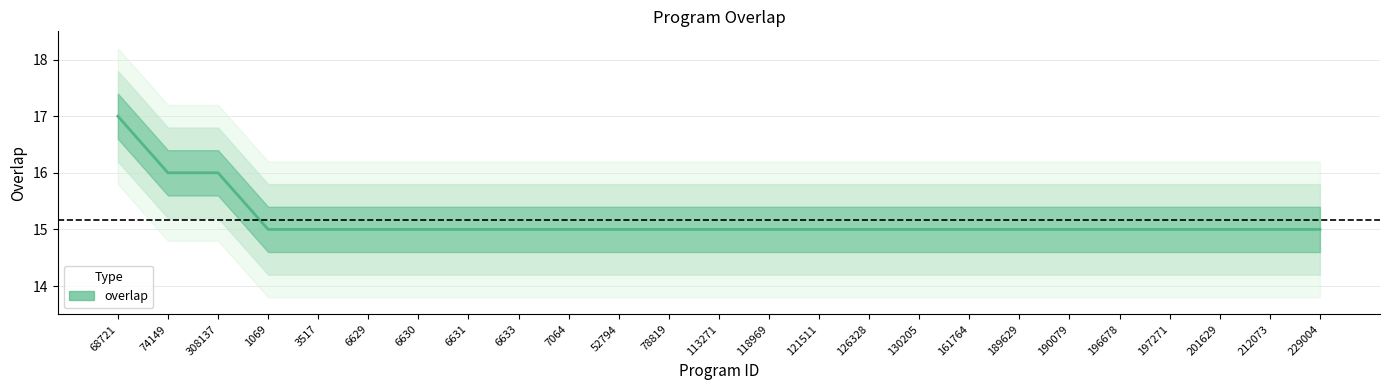

Reading left to right, transcribe all the data shown in this chart.

17	16	16	15	15	15	15	15	15	15	15	15	15	15	15	15	15	15	15	15	15	15	15	15	15